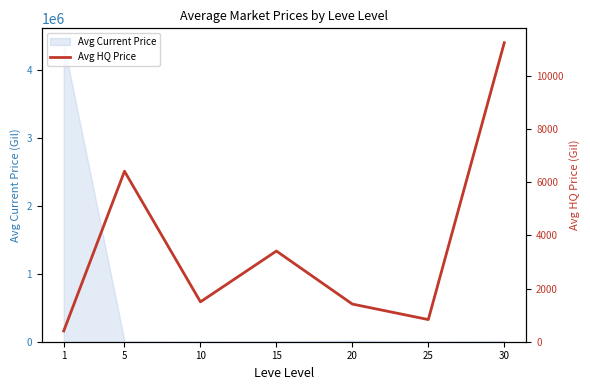

How many data points does each series have?

7